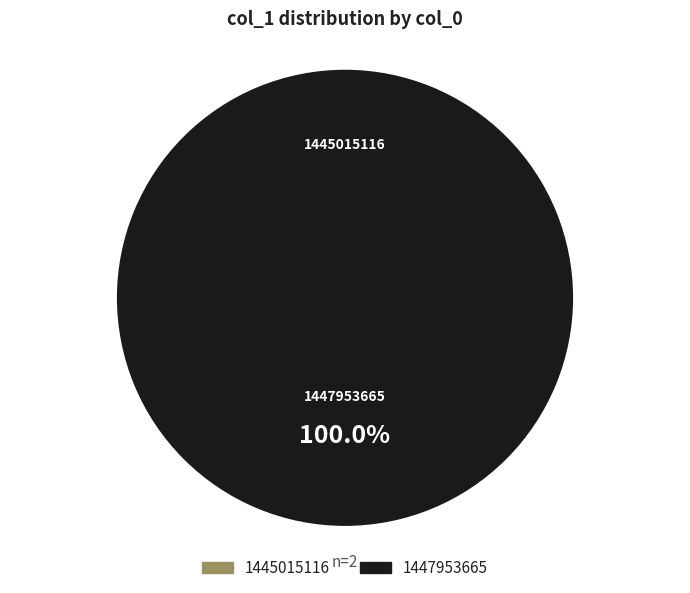

Count the number of slices in the pie.

2